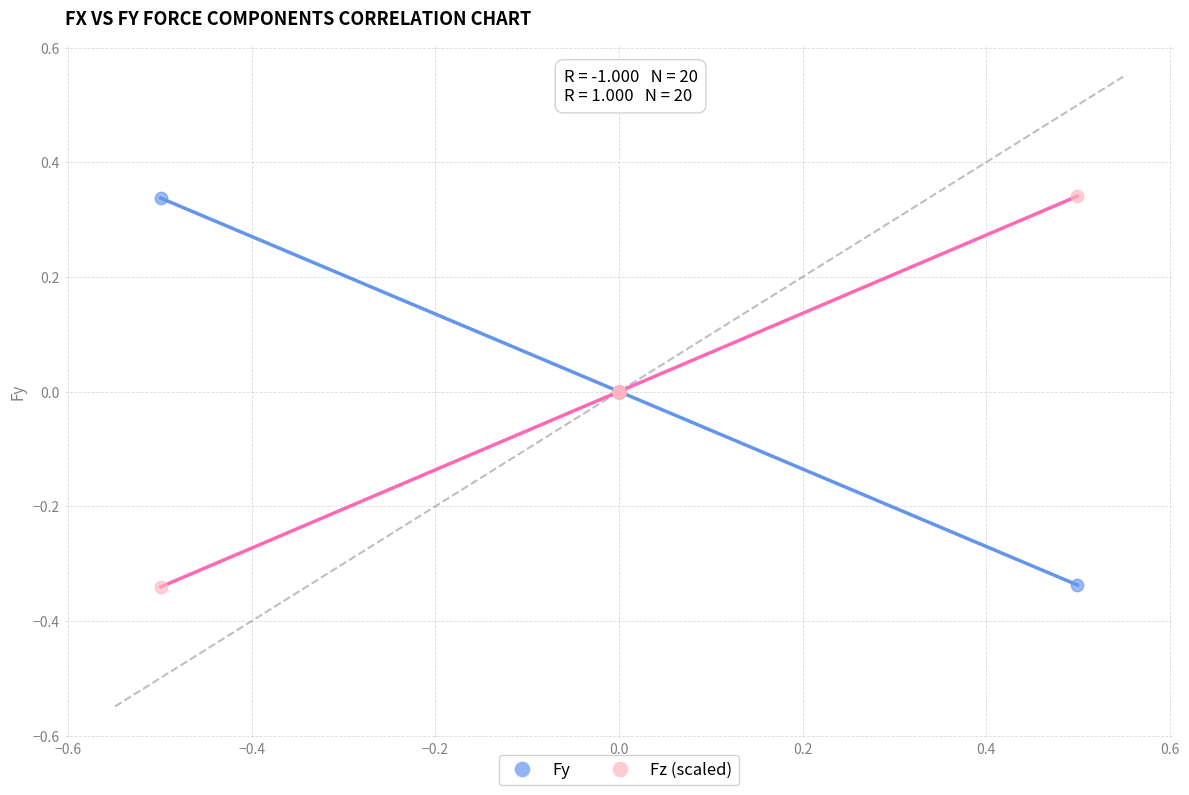

What are all the series names shown in the legend?

Fy, Fz (scaled)